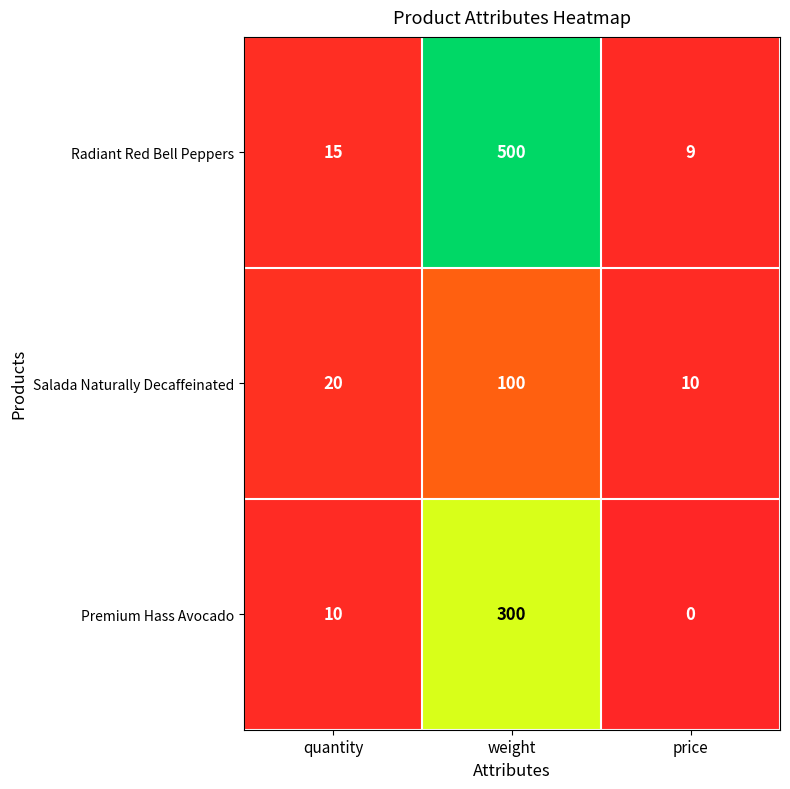

Reading right to left, extract all data points from this chart.

Radiant Red Bell Peppers: price=9	weight=500	quantity=15
Salada Naturally Decaffeinated: price=10	weight=100	quantity=20
Premium Hass Avocado: price=0	weight=300	quantity=10